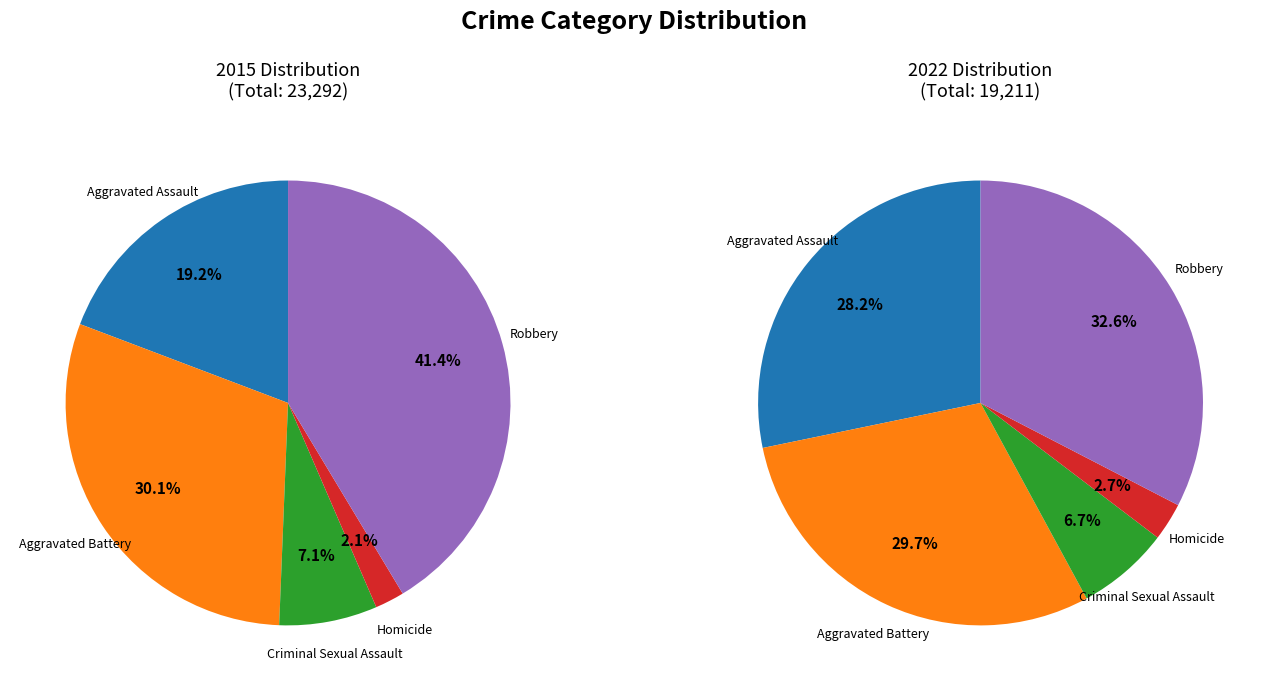

How many slices are in this pie chart?

5